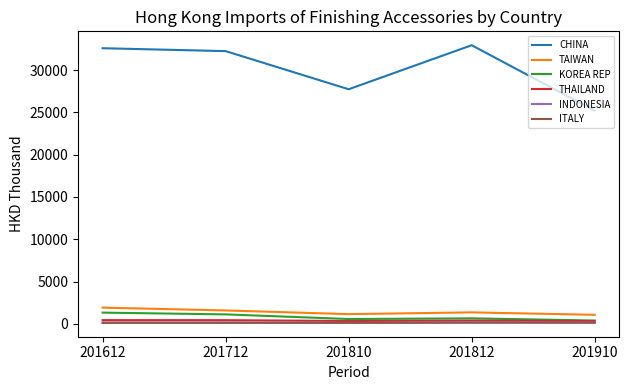

How many values in the CHINA series are below 32239?

2